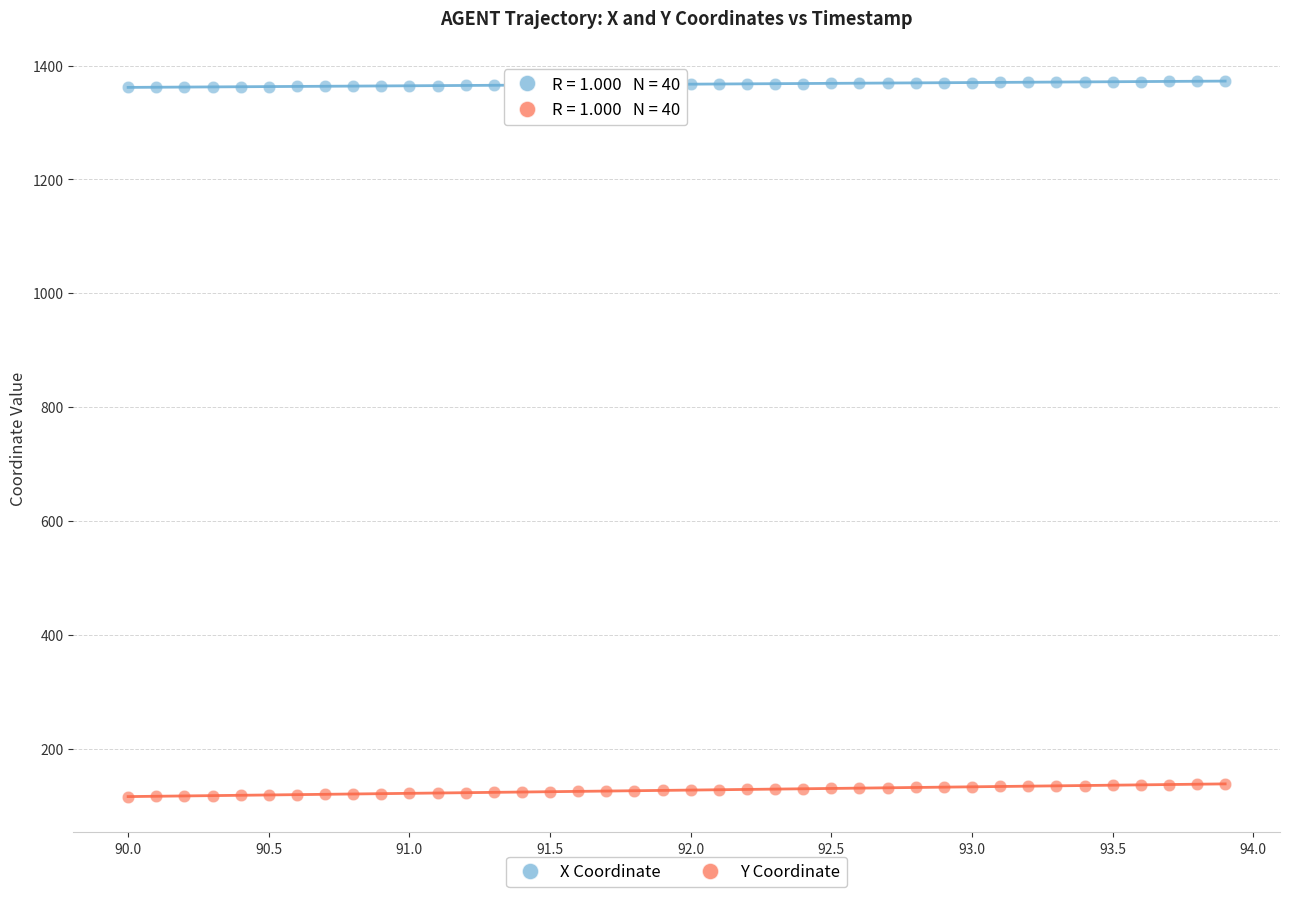

Which series contains the highest Y value?

X Coordinate